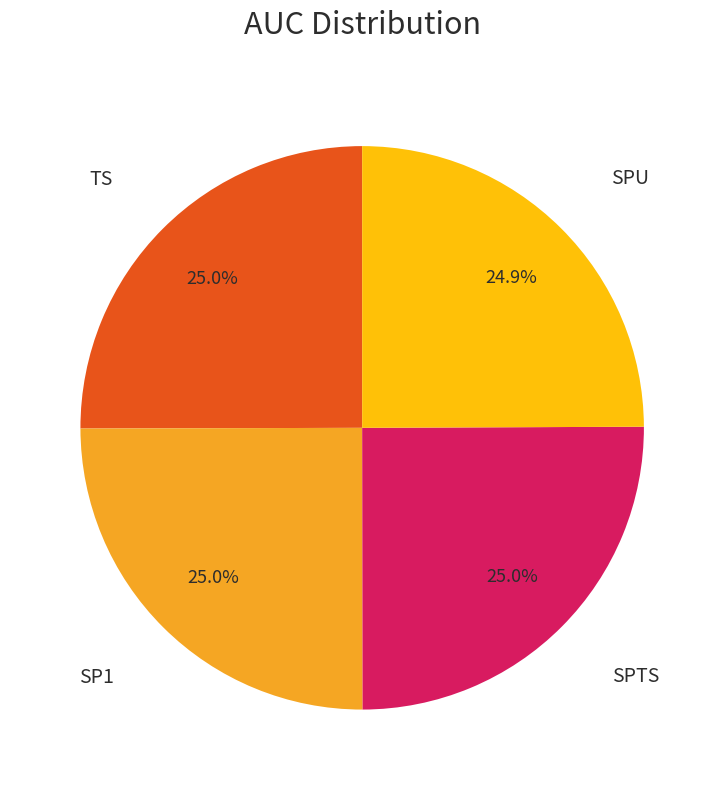

Is there a majority slice in this chart?

No